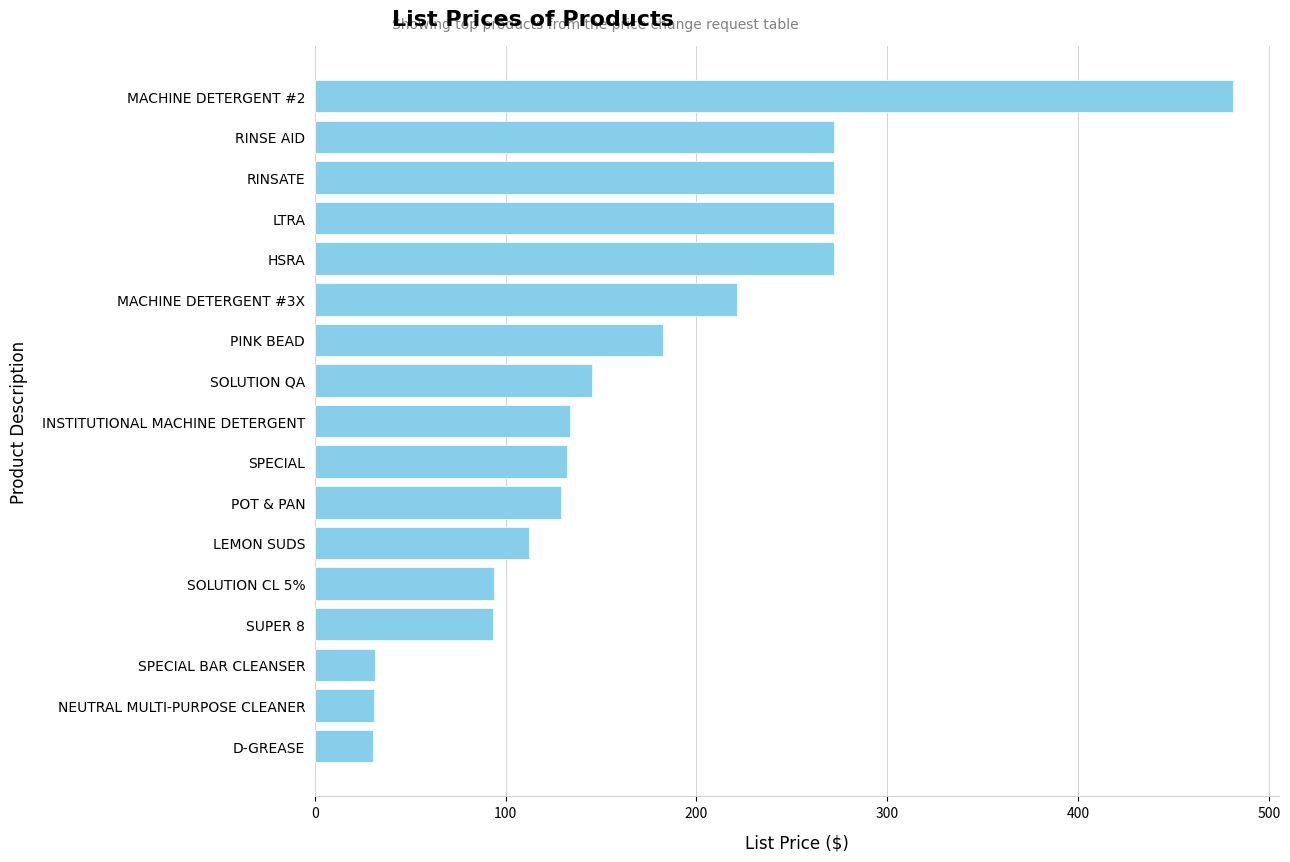

True or false: the data shows 271.9 at LTRA.

True